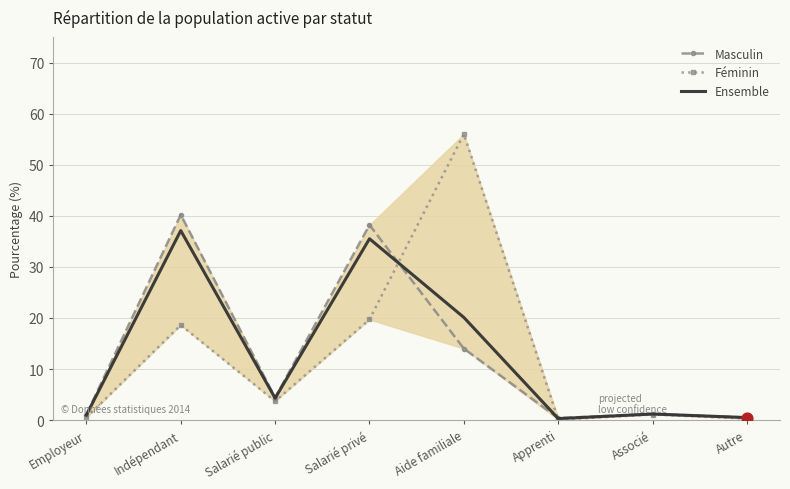

Which series reaches the maximum Y coordinate?

Féminin